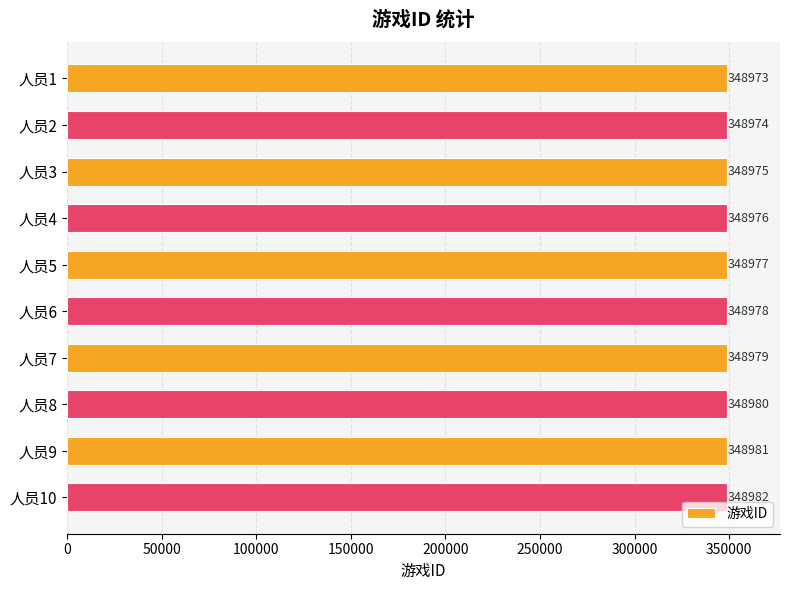

At which label is the value closest to 348977?

人员5